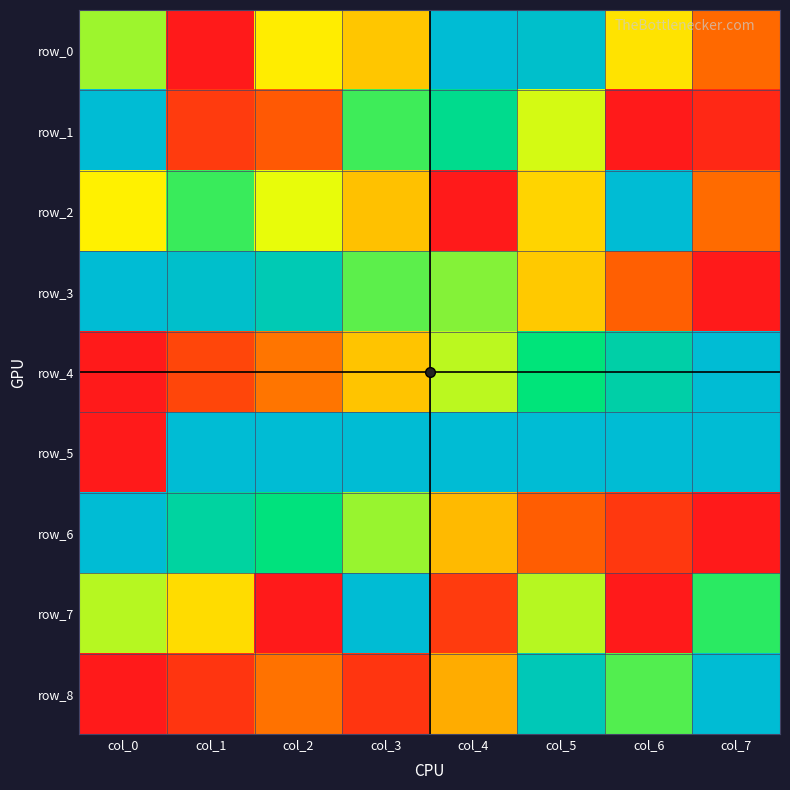

List the labels in order of row_5 value, smallest first.

col_0, col_1, col_2, col_3, col_4, col_5, col_6, col_7